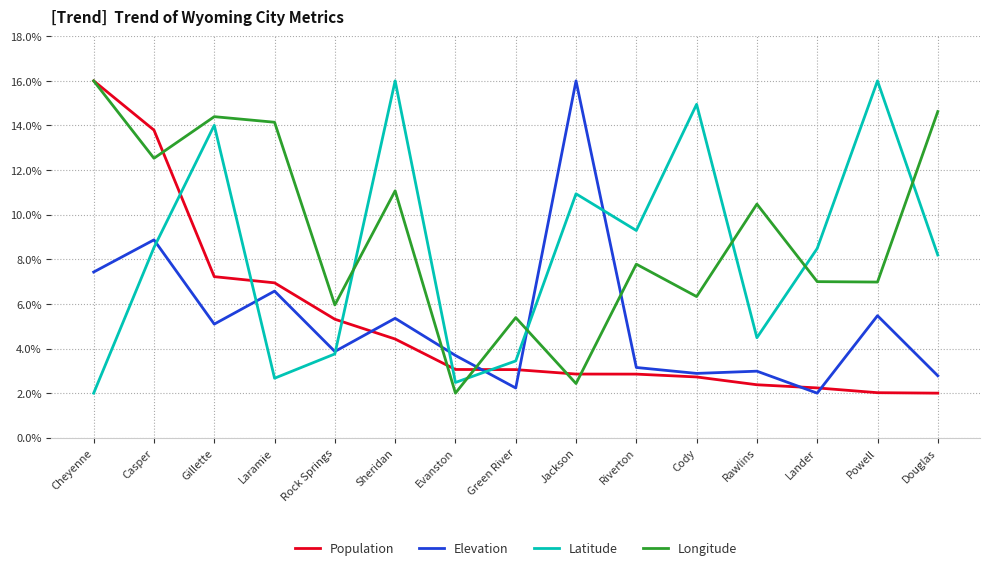

Which series has the largest total across all categories?

Longitude